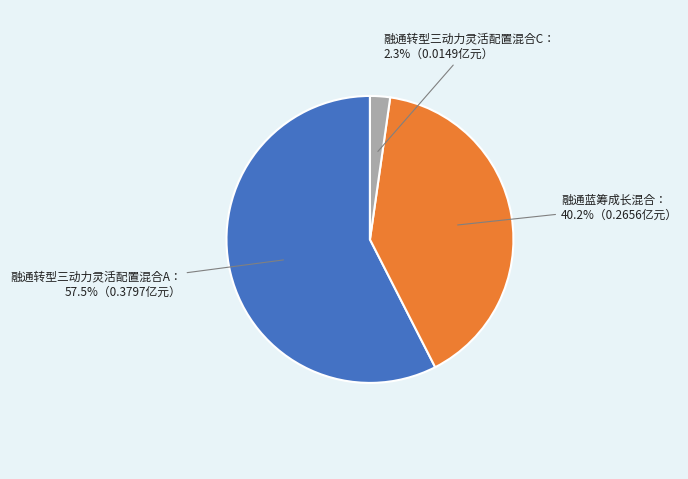

Is there a majority slice in this chart?

Yes